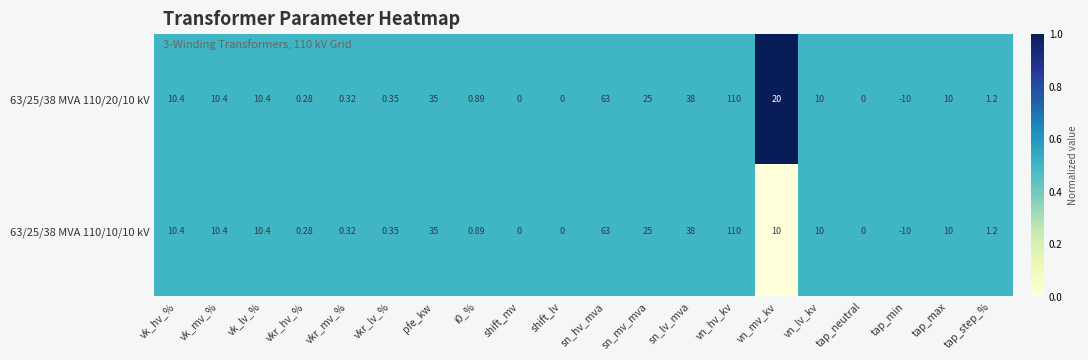

At which label does 63/25/38 MVA 110/20/10 kV first exceed 10?

vk_hv_%